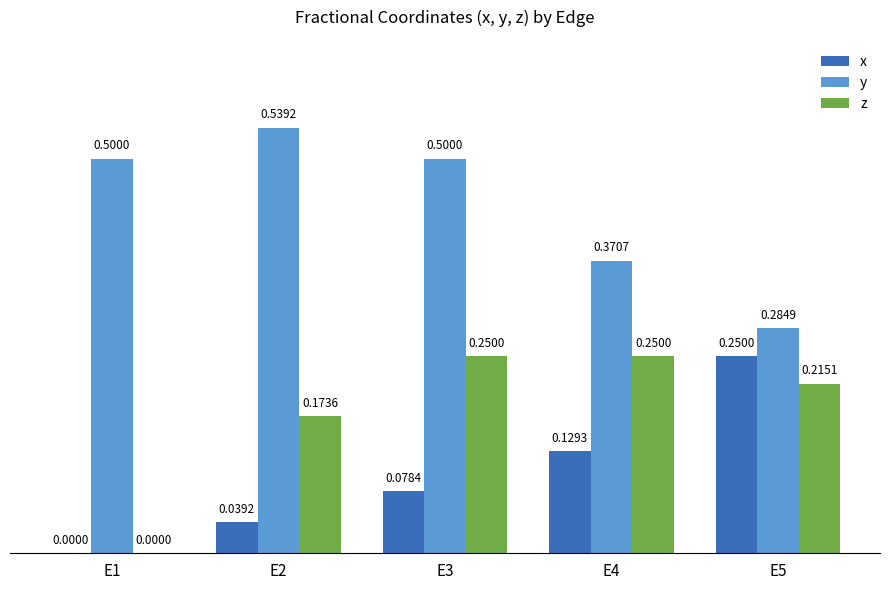

What is the total value across all series at E3?

0.8